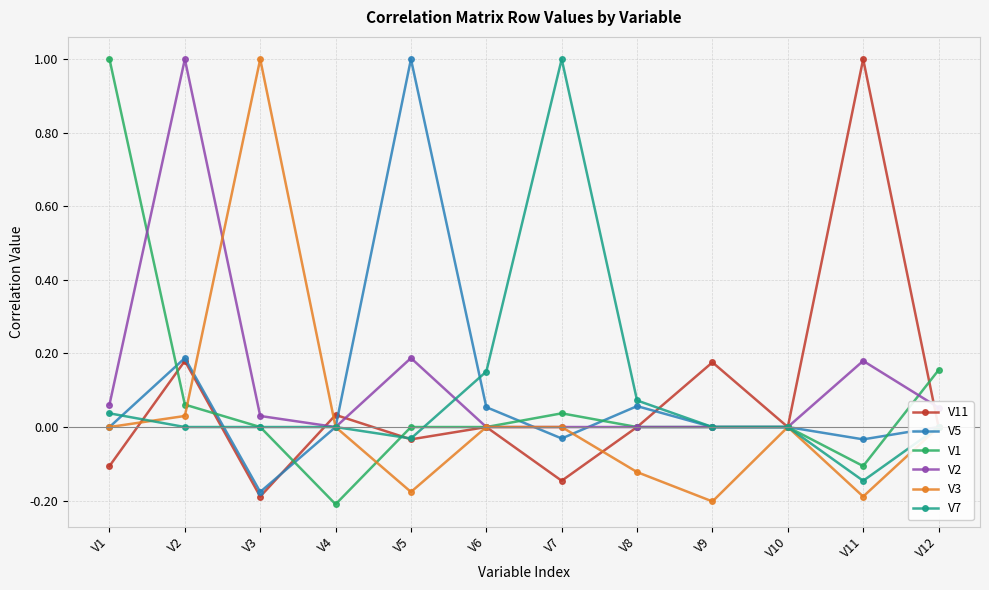

Is it true that V3 equals -0.3 at V5?

False